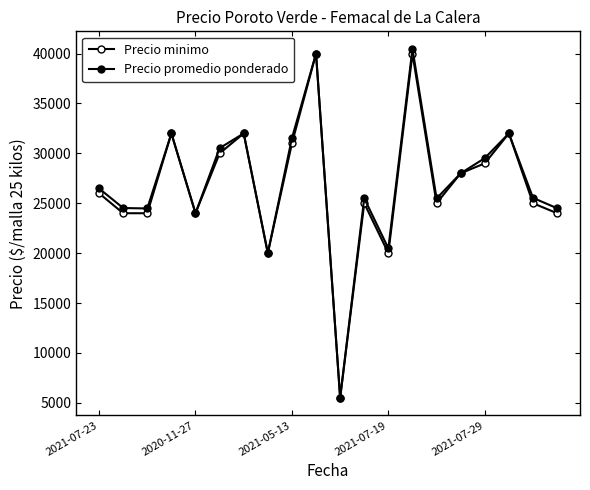

How many data points in Precio promedio ponderado are less than 26479?

10